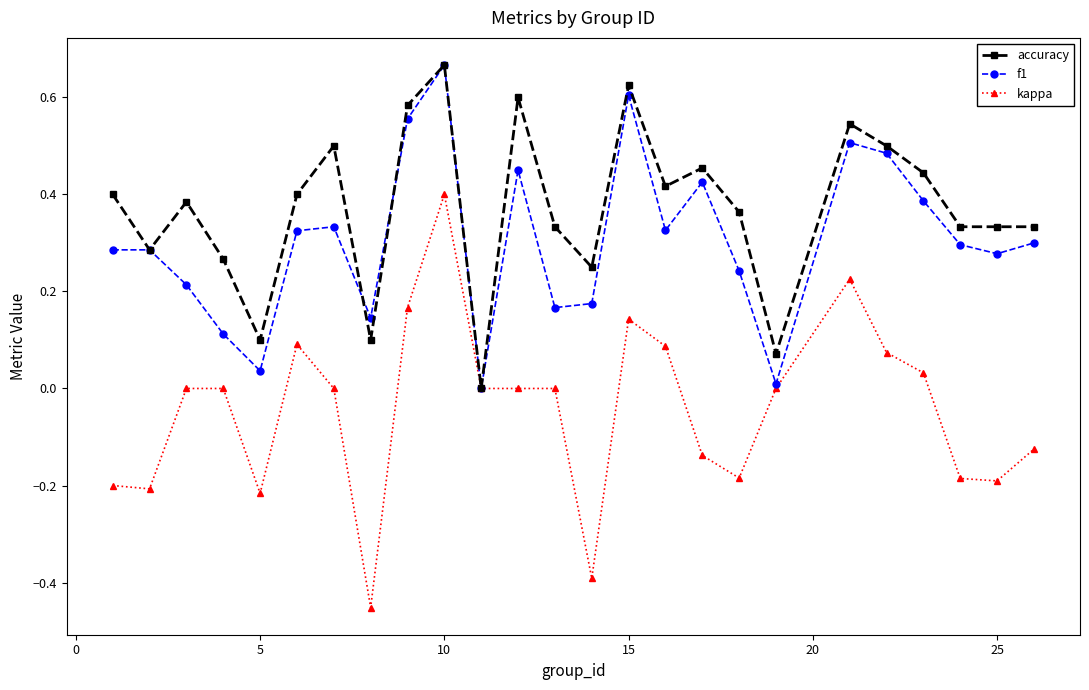

List the series in order of their overall mean, lowest first.

kappa, f1, accuracy